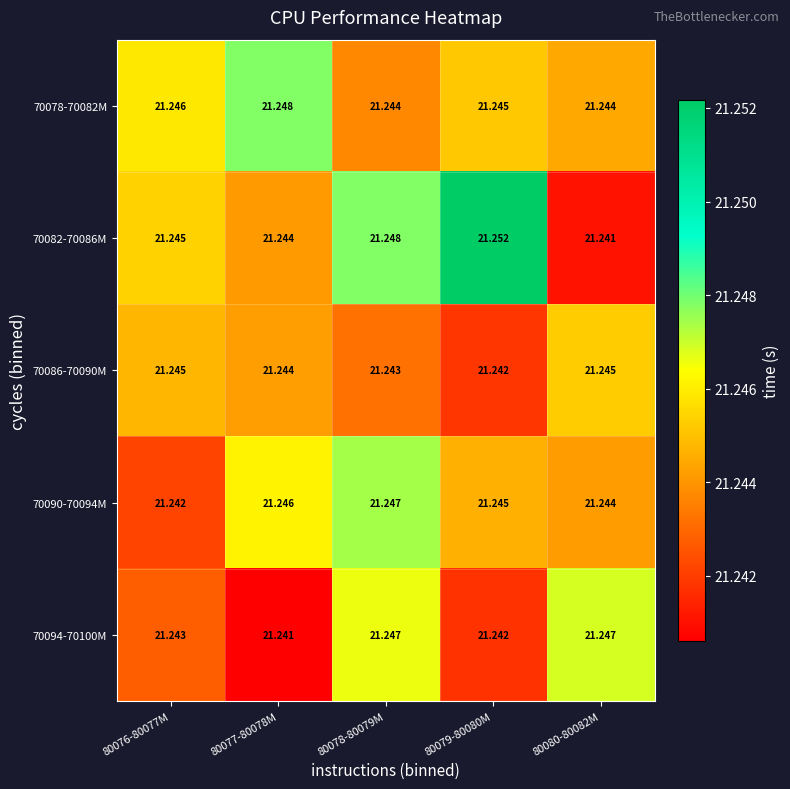

Is the value of 70086-70090M at 80080-80082M greater than the value of 70094-70100M at 80077-80078M?

Yes